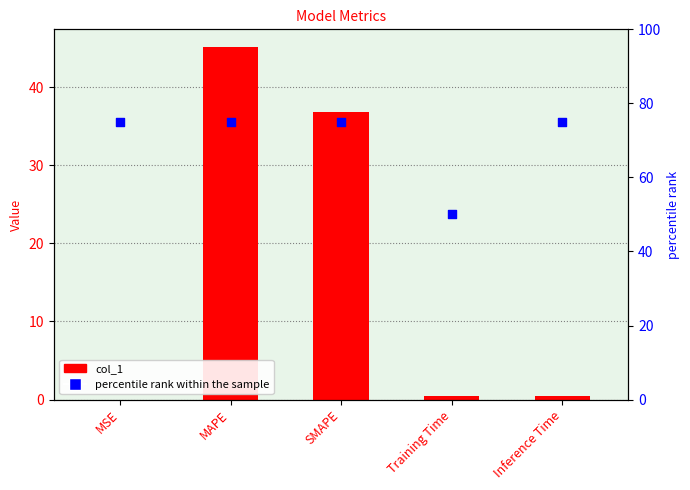

Is the value of percentile rank within the sample at MSE greater than the value of col_1 at SMAPE?

Yes